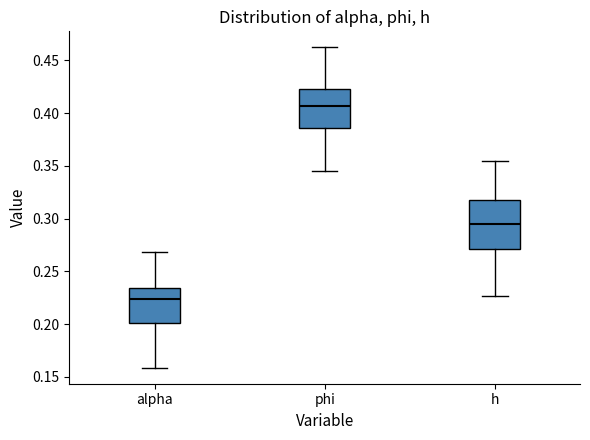

Reading left to right, read every box against the y-axis: the position of its median line, the range the box covers, and the ends of its whiskers. The values are not printed on the chart, so give them approximately, as read against the axis.

alpha: median 0.225, box 0.200 to 0.235, whiskers 0.160 to 0.270
phi: median 0.405, box 0.385 to 0.425, whiskers 0.345 to 0.460
h: median 0.295, box 0.270 to 0.320, whiskers 0.225 to 0.355